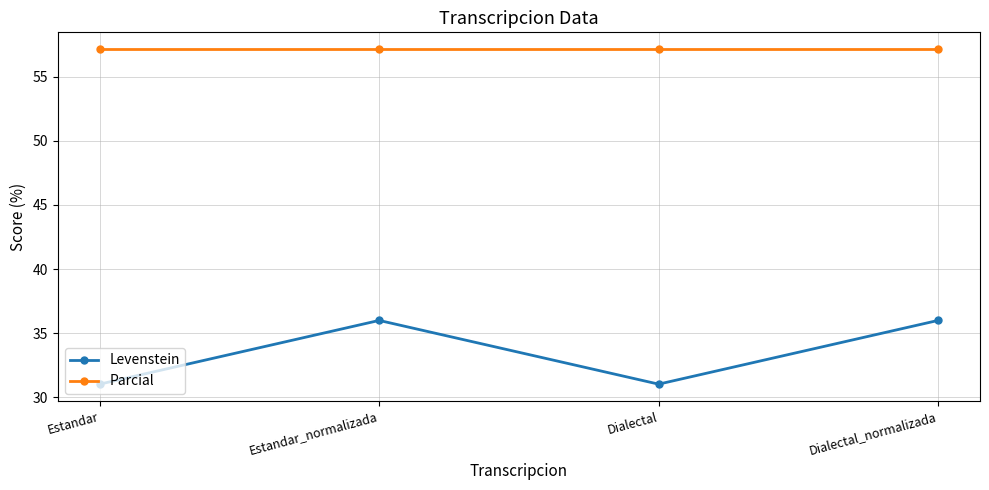

What is the difference between the maximum and second lowest values in the Levenstein series?

5.0